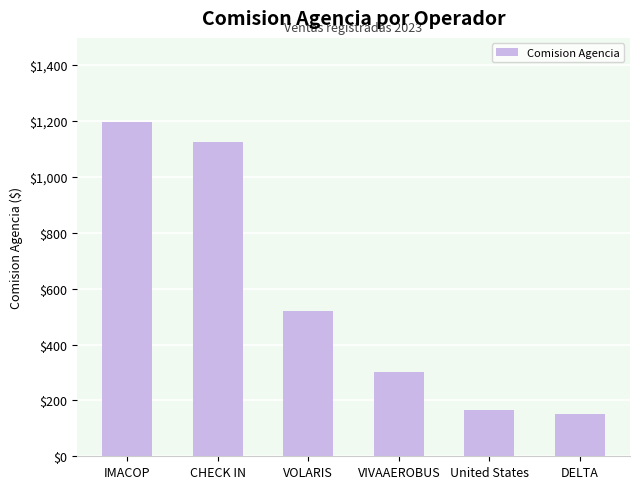

At which category does the chart reach its peak across all series?

IMACOP